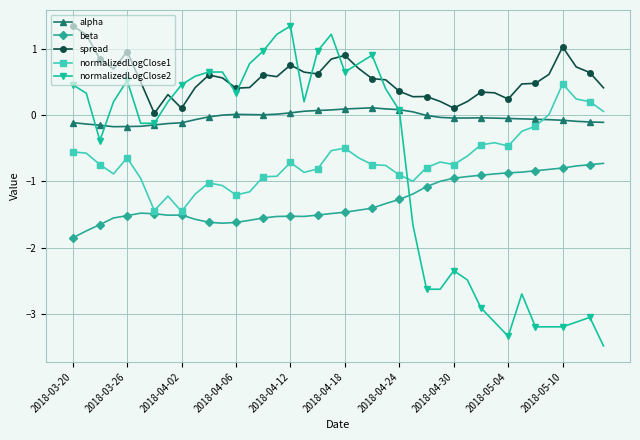

What are all the series names shown in the legend?

alpha, beta, spread, normalizedLogClose1, normalizedLogClose2